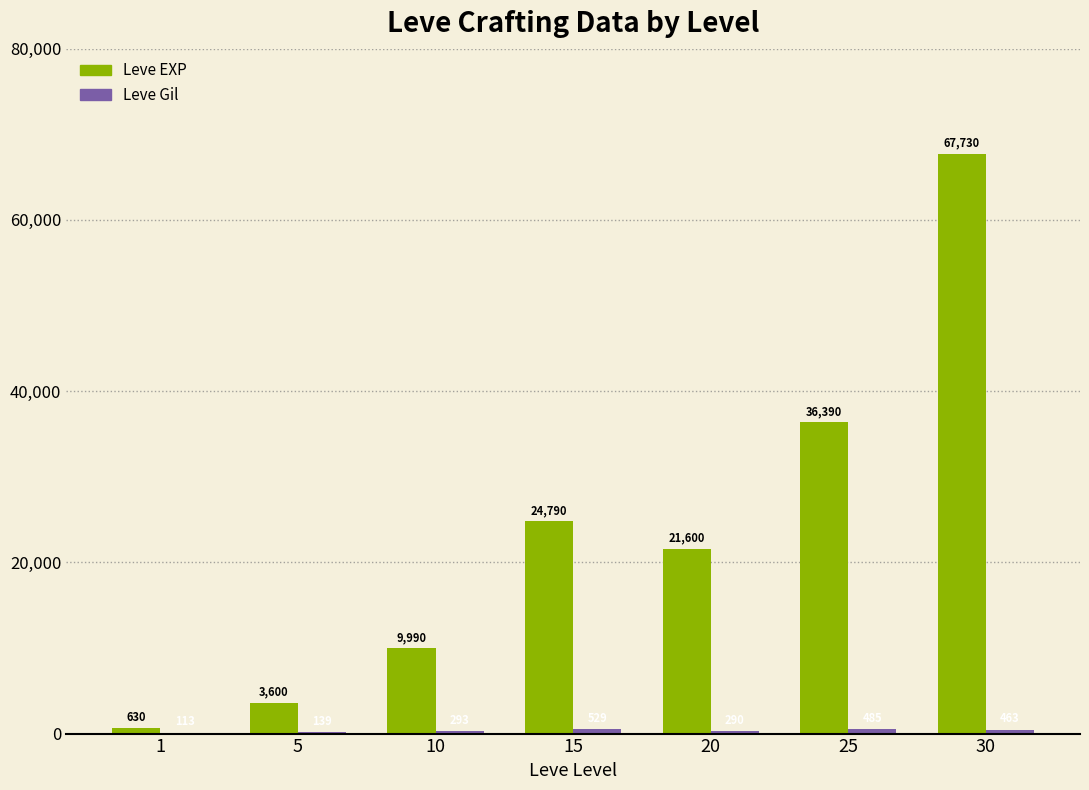

Are the bars grouped side by side (vs. stacked)?

Yes